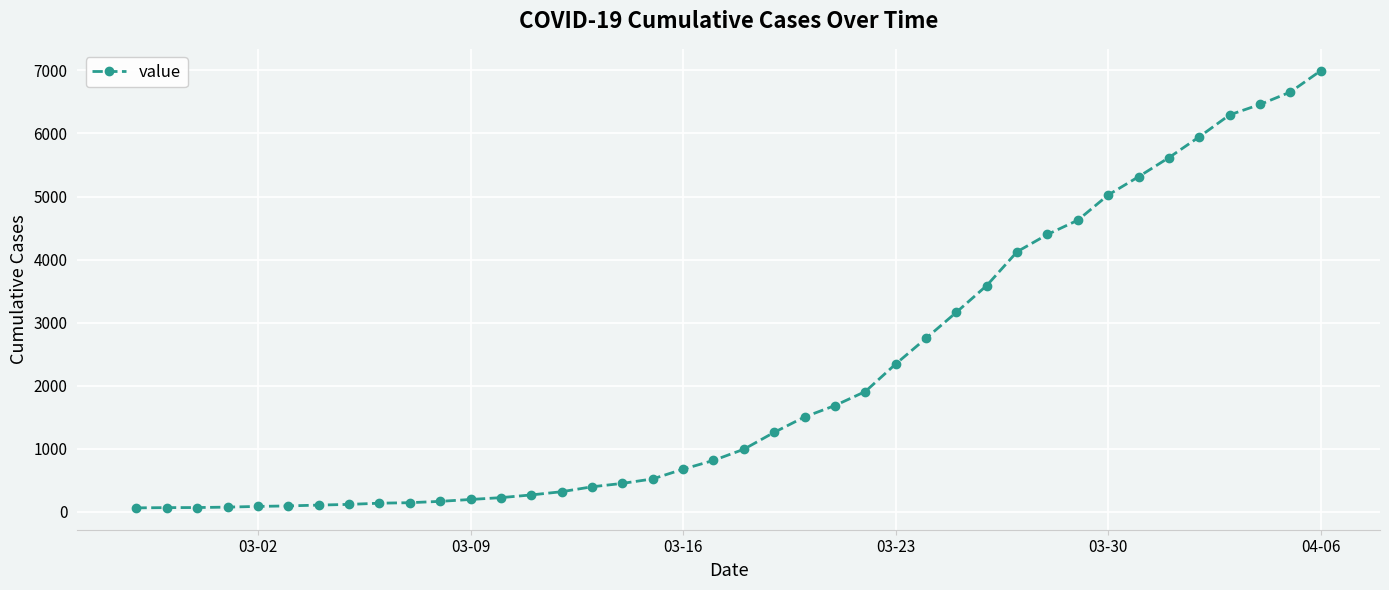

What is the sum of all values?

85677